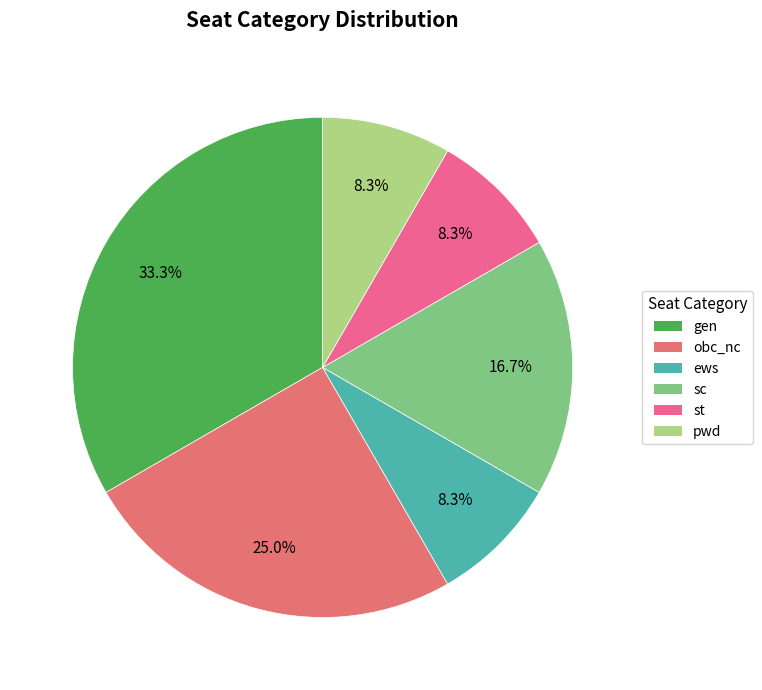

Between pwd and st, which is larger?

pwd